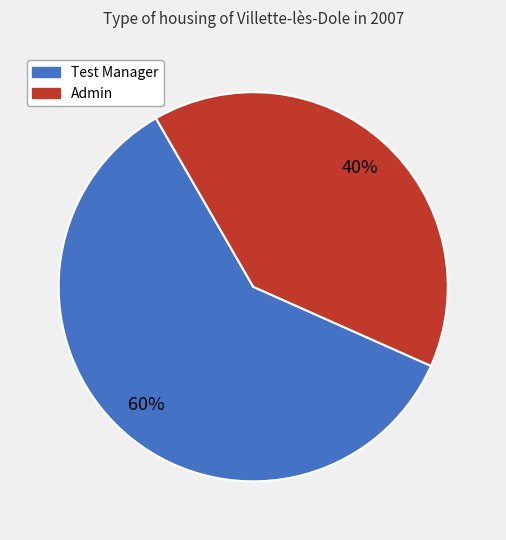

The Test Manager slice represents 54% of the pie. True or false?

False